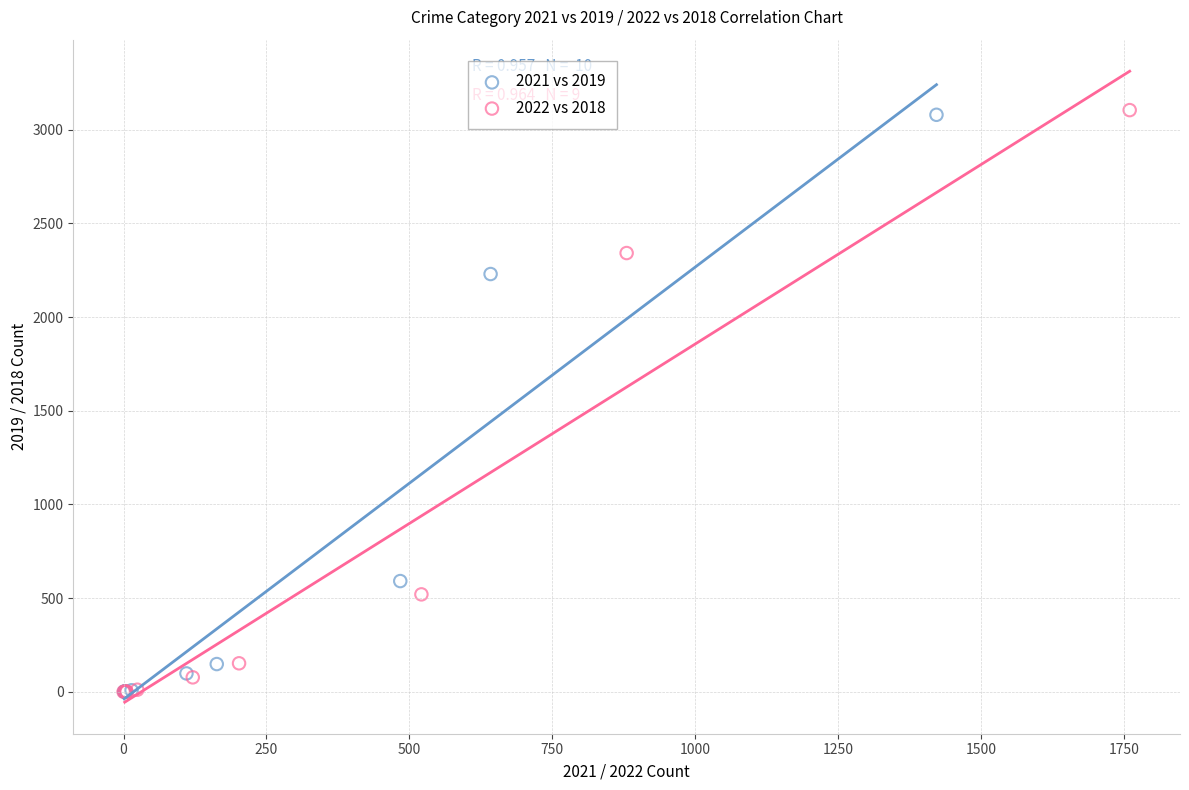

Which series has the widest spread of Y values?

2022 vs 2018